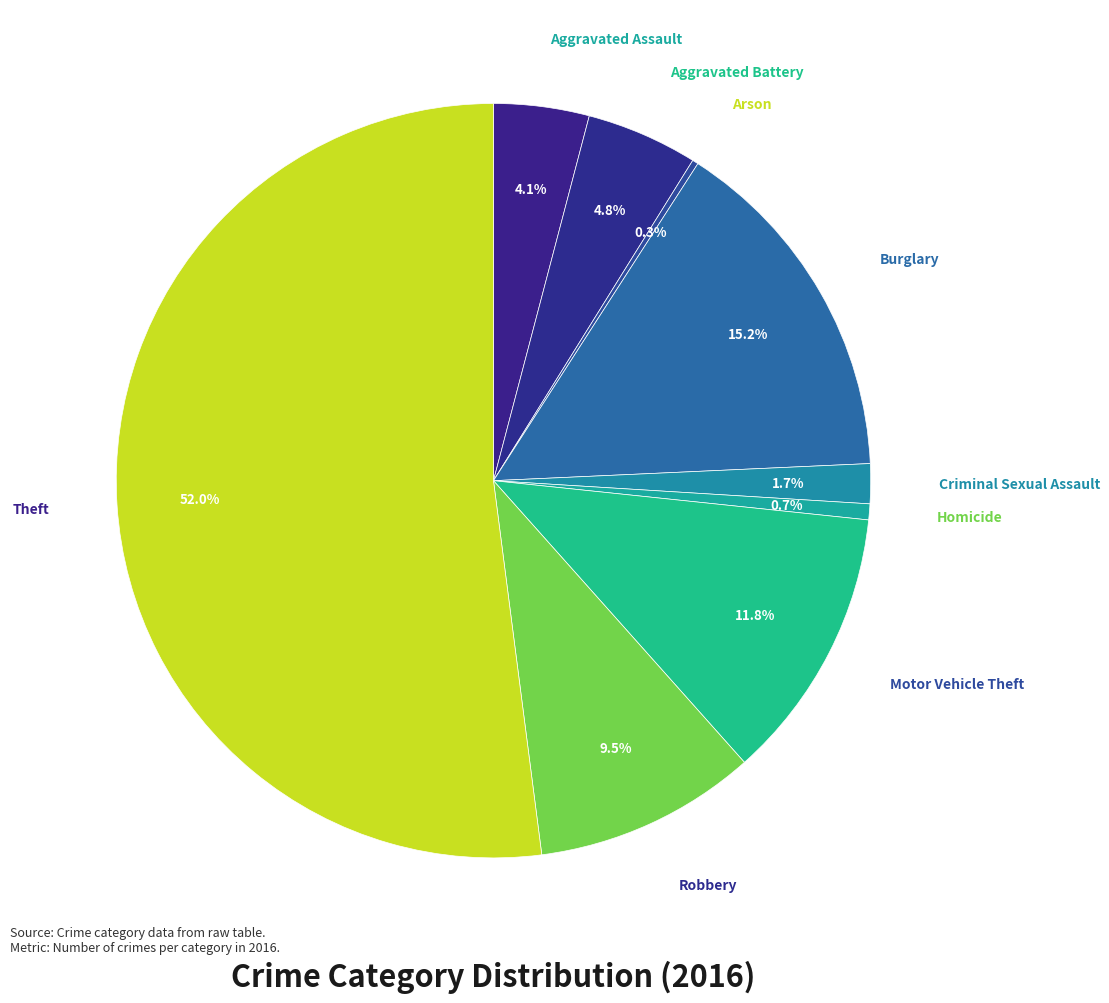

Which category has the smallest portion of the pie?

Arson